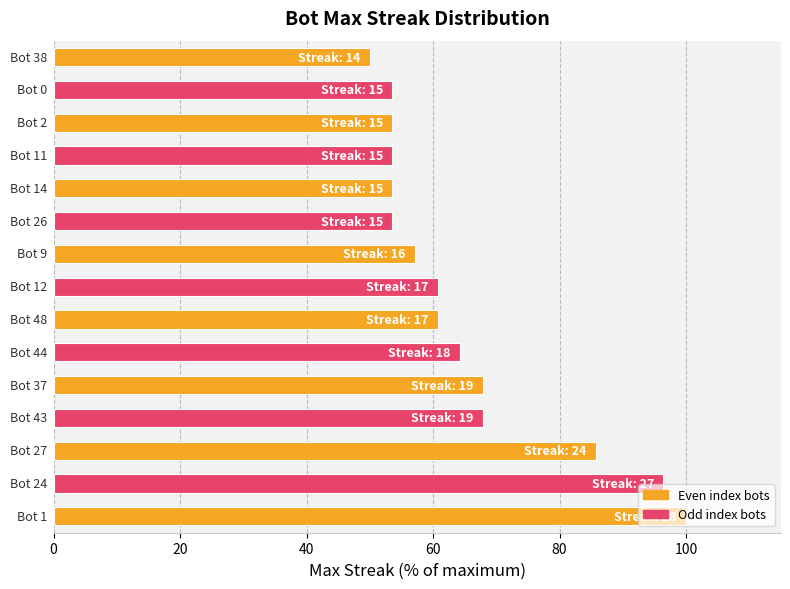

What is the difference between the second highest and second lowest values?

42.9